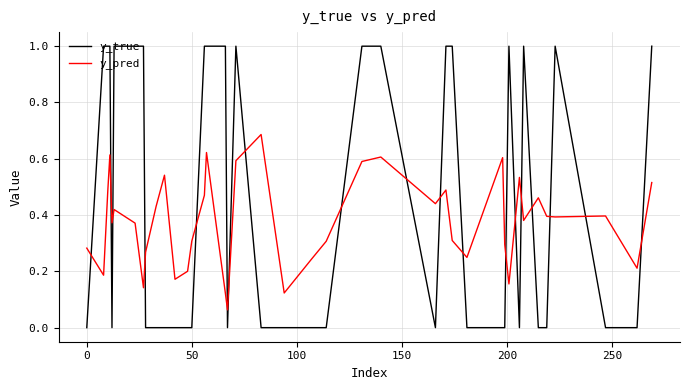

Rank the series by their average value, from lowest to highest.

y_pred, y_true